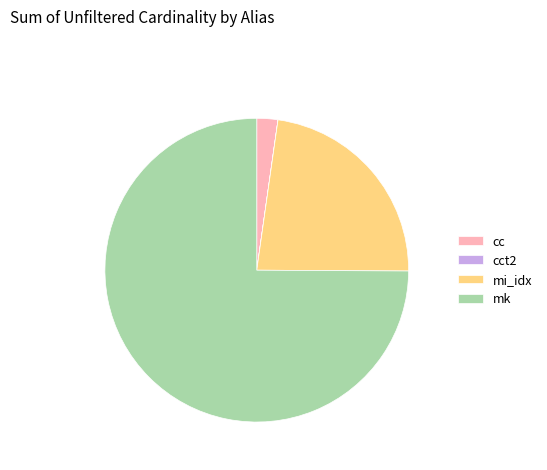

The cc slice represents 2% of the pie. True or false?

True